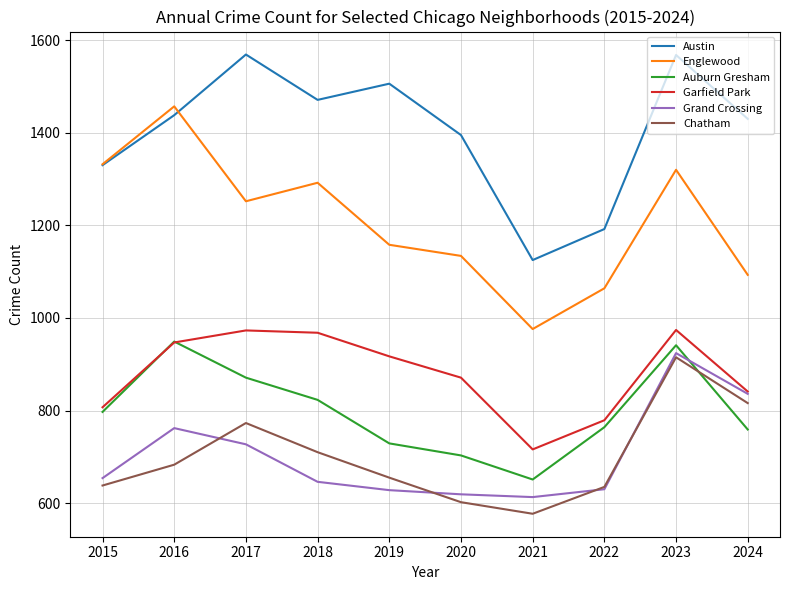

Which series changed the most between 2016 and 2017?

Englewood